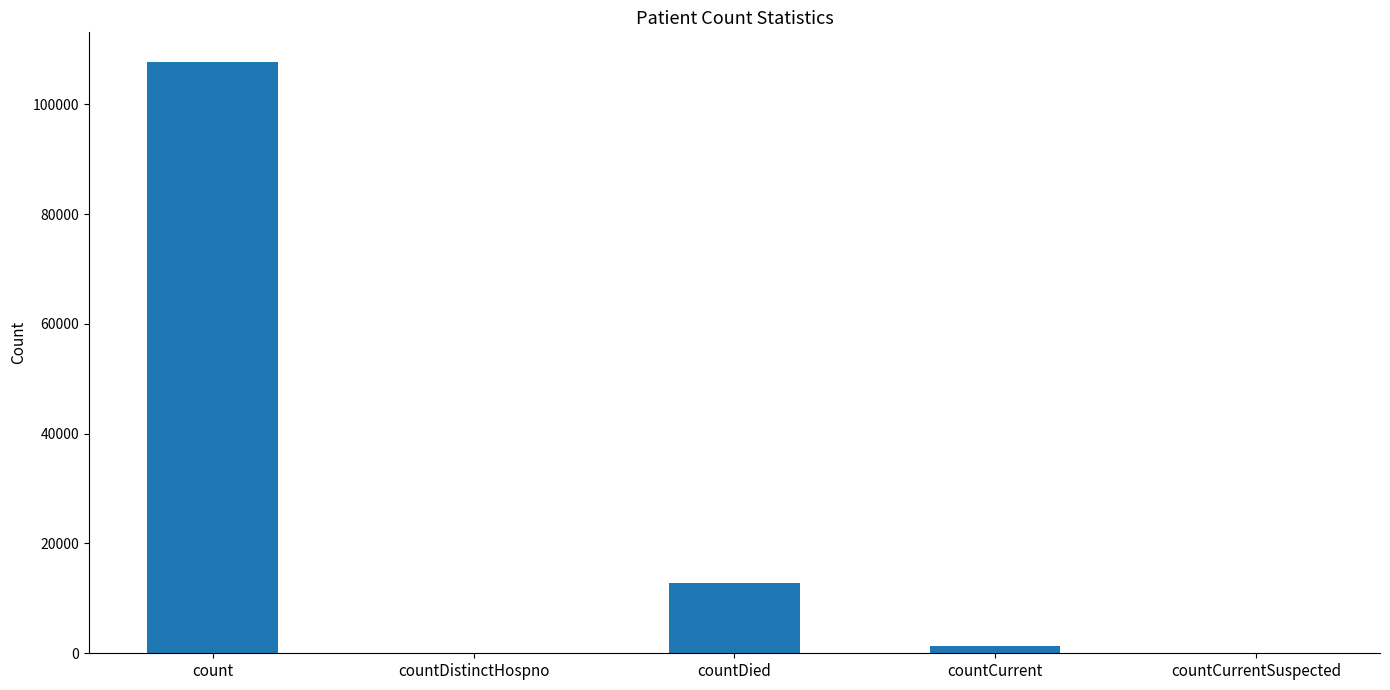

What is the sum of the values at countCurrent and countDistinctHospno?

1310